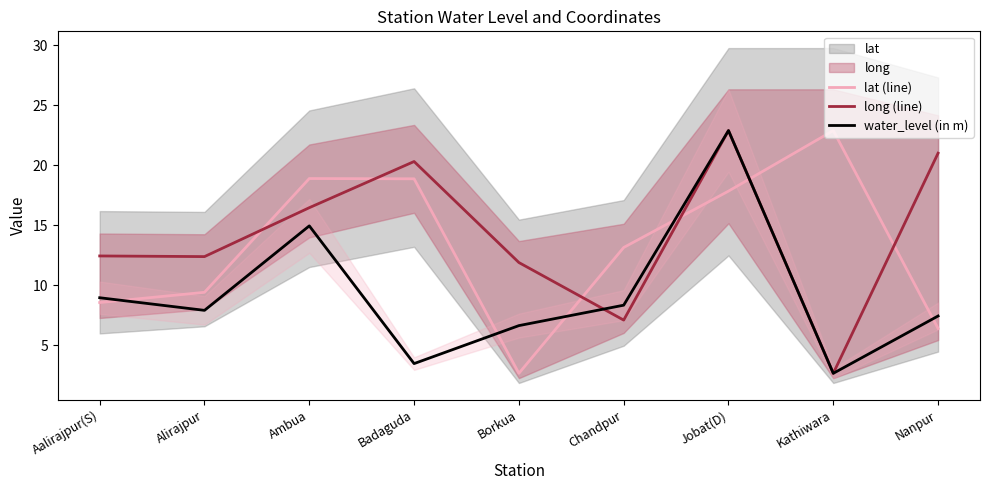

Which series changed the most between Ambua and Jobat(D)?

water_level (in m)